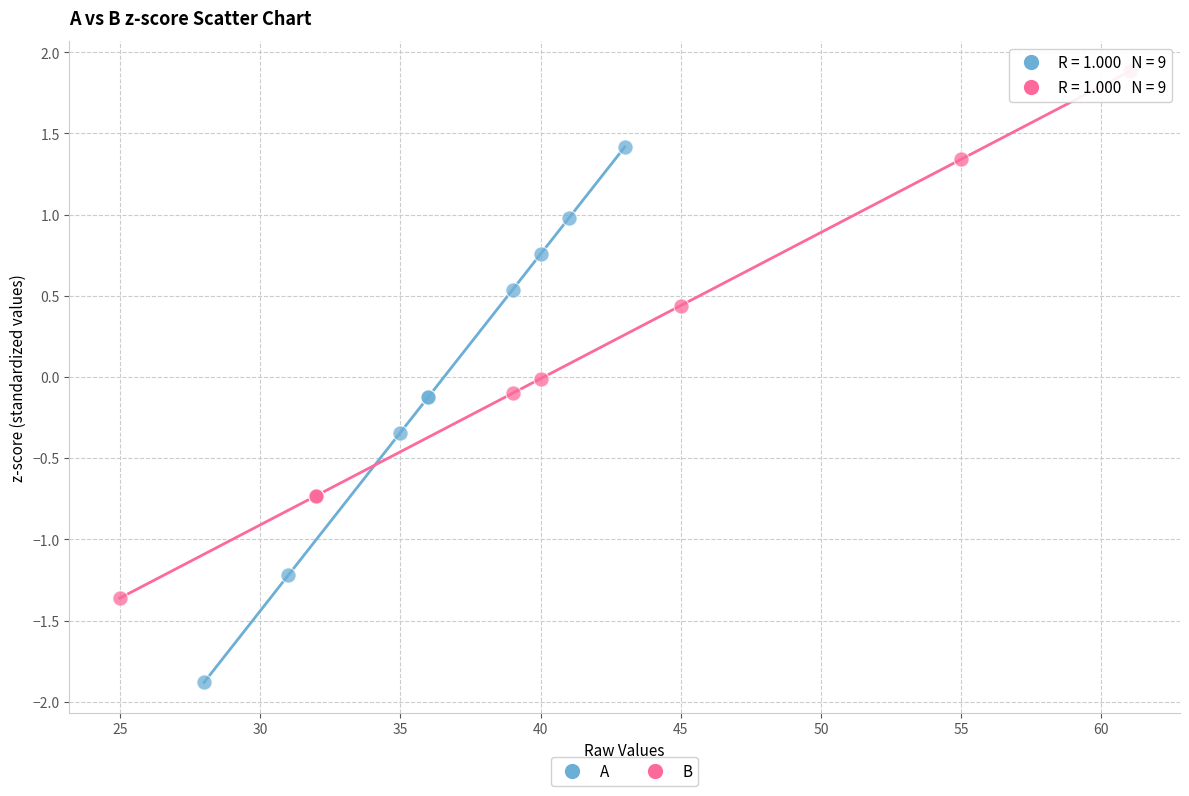

What are all the series names shown in the legend?

A, B